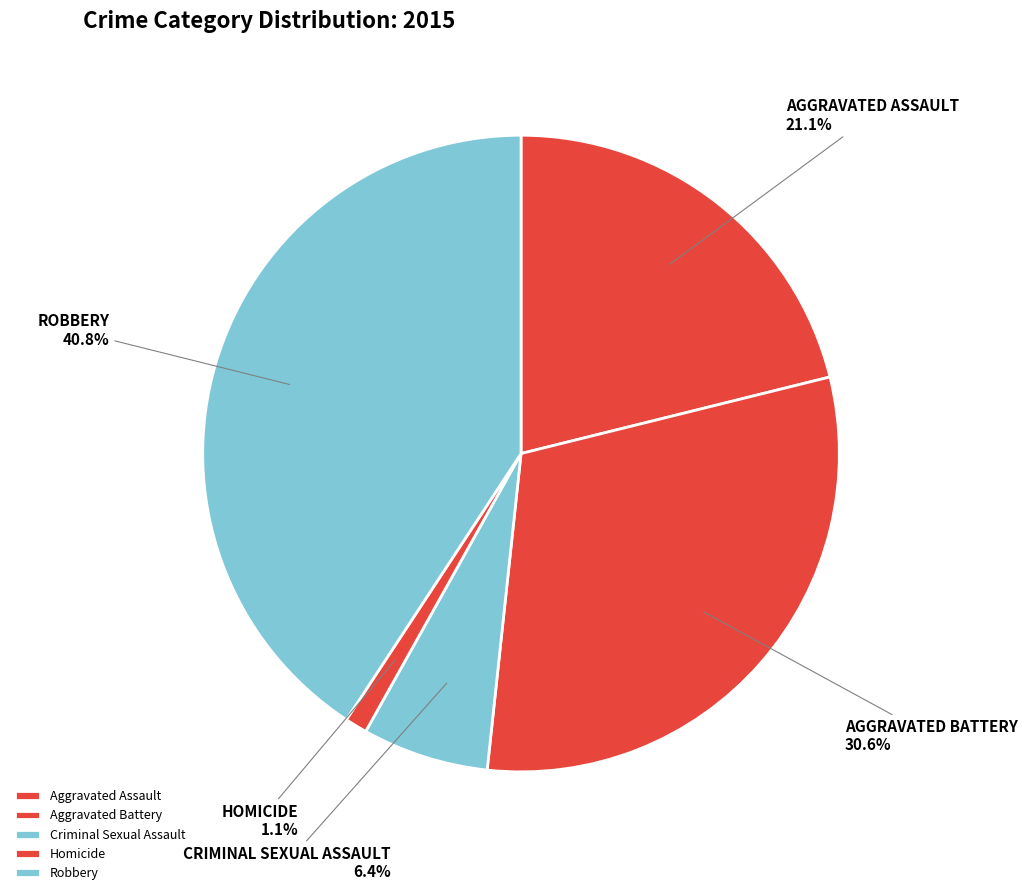

What percentage is the Homicide slice, to the nearest percent?

1%